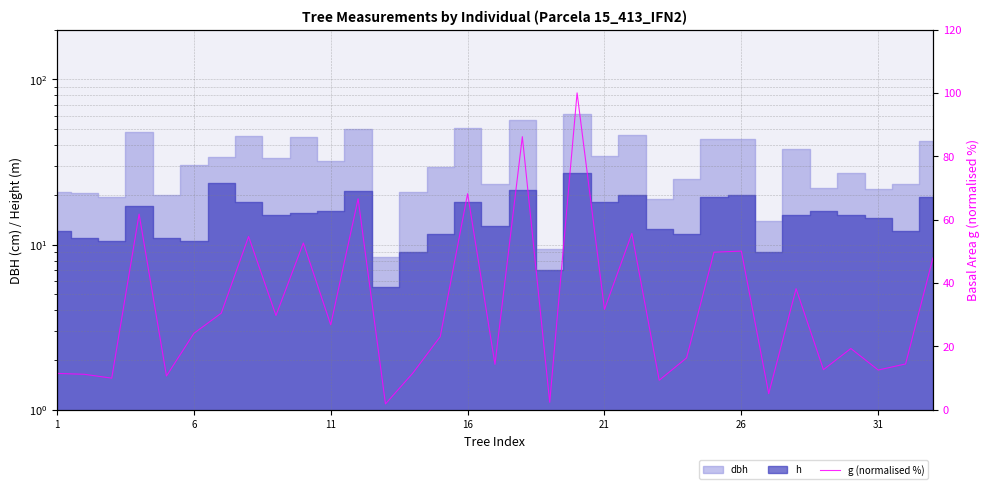

What is the difference between the second highest and minimum values?

84.3